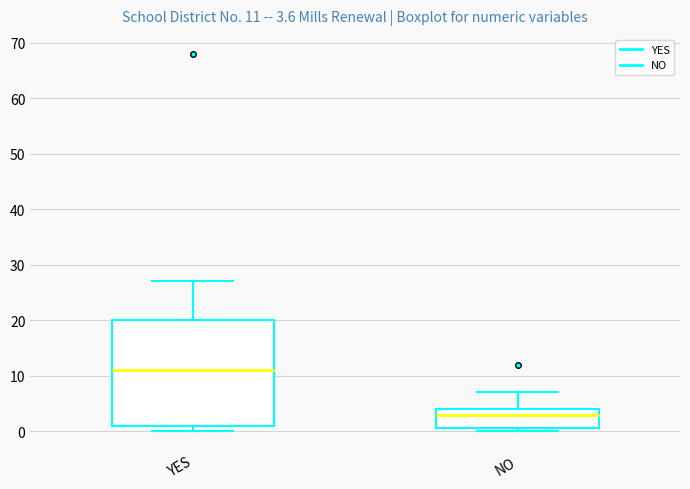

Which box has the highest median line?

YES